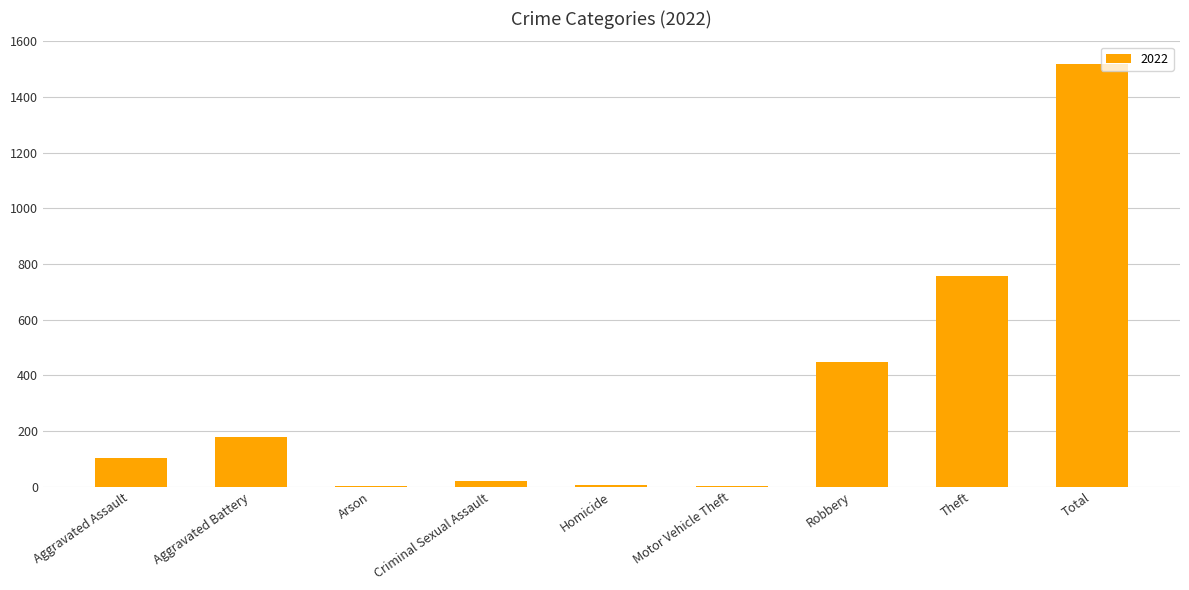

At which category does the chart reach its peak across all series?

Total